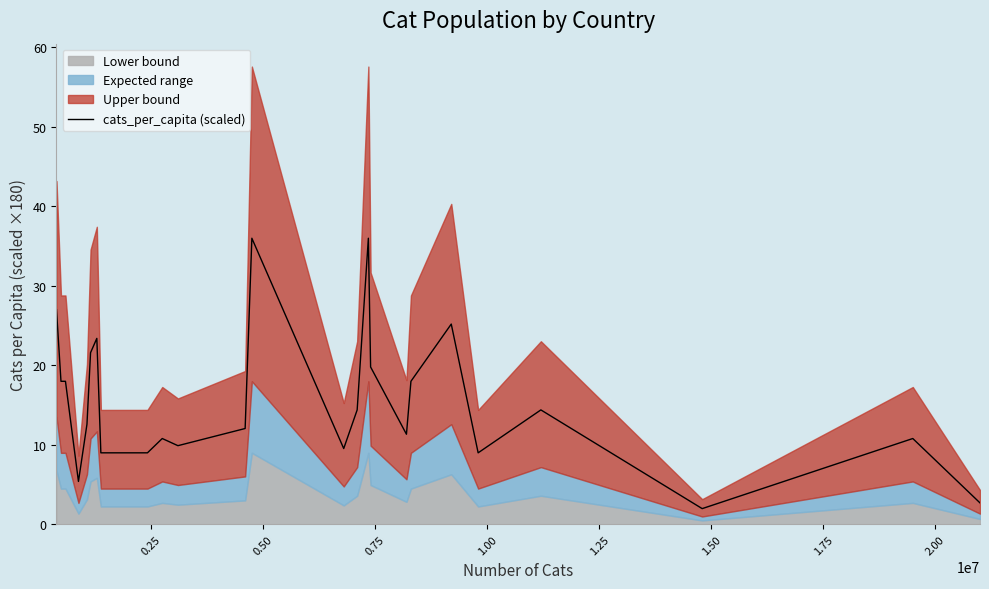

How many interior local peaks (higher than both neighbors) does the data have?

7